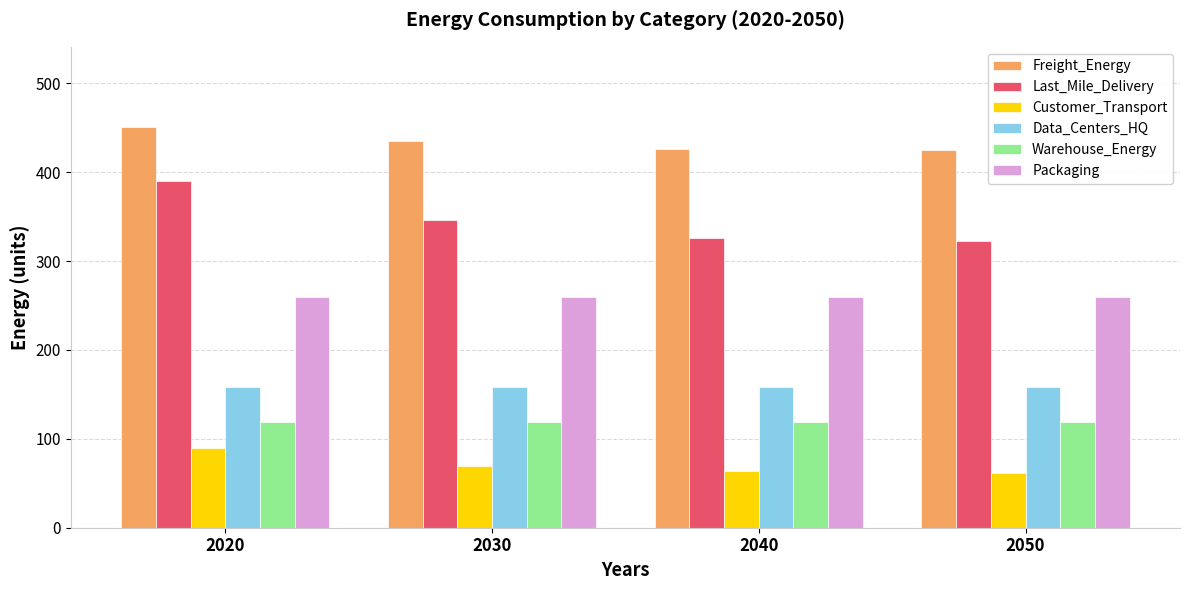

At how many categories does at least one series exceed 192?

4